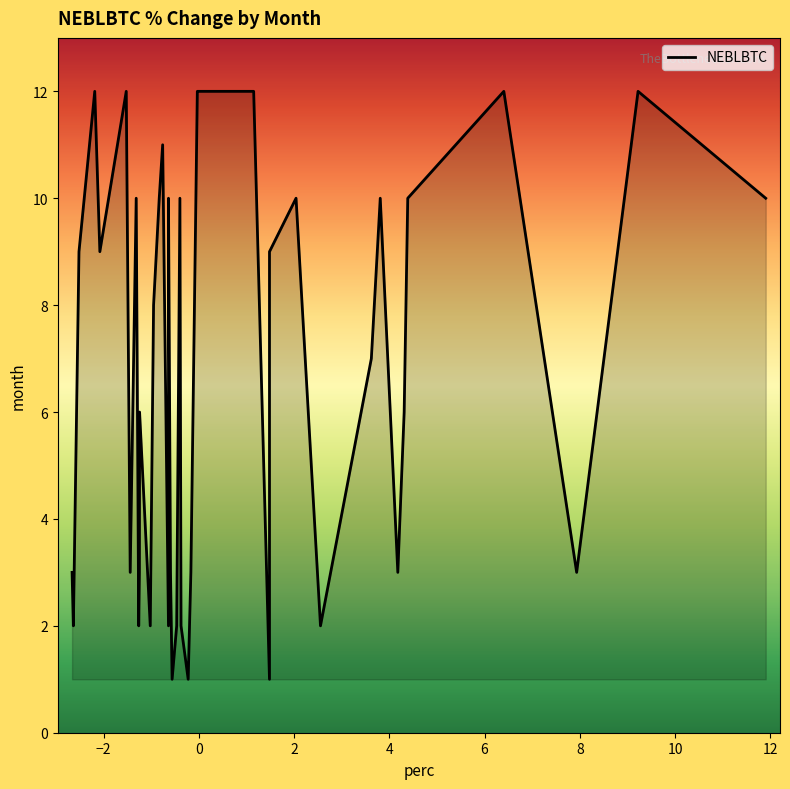

What is the difference between the maximum and minimum values?

11